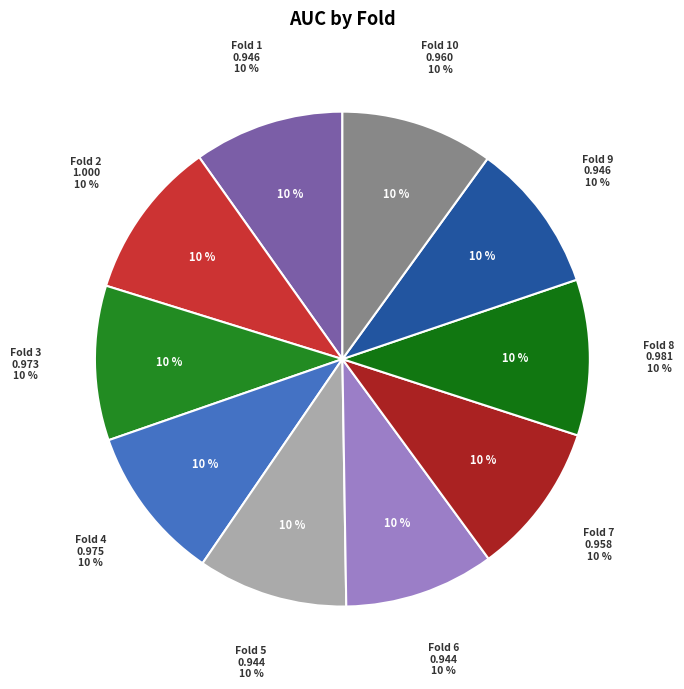

To the nearest percent, what portion does Fold 8 represent?

10%